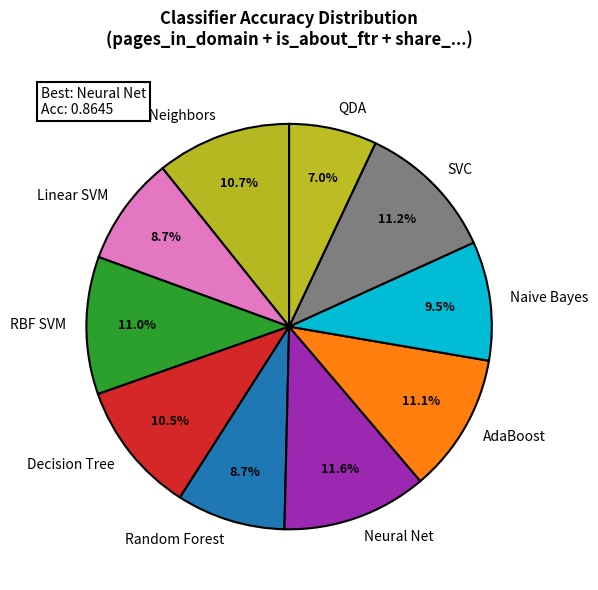

How many slices are in this pie chart?

10